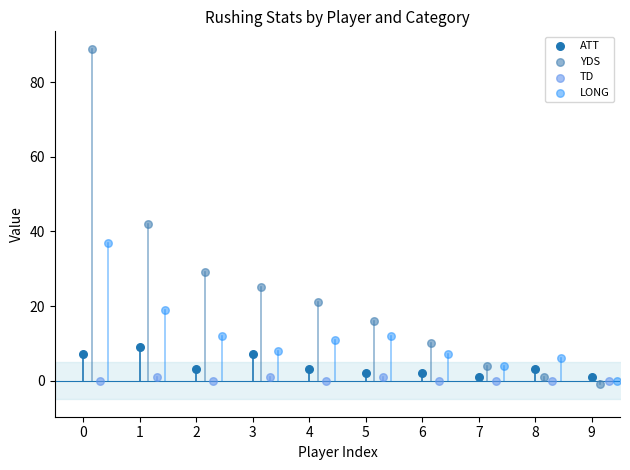

Which series has the widest spread of Y values?

YDS